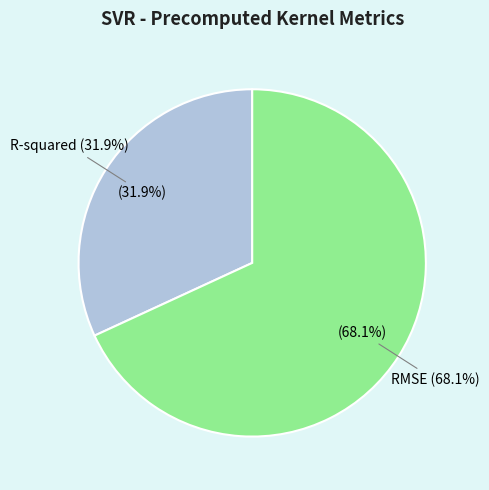

What percentage is the R-squared slice, to the nearest percent?

32%